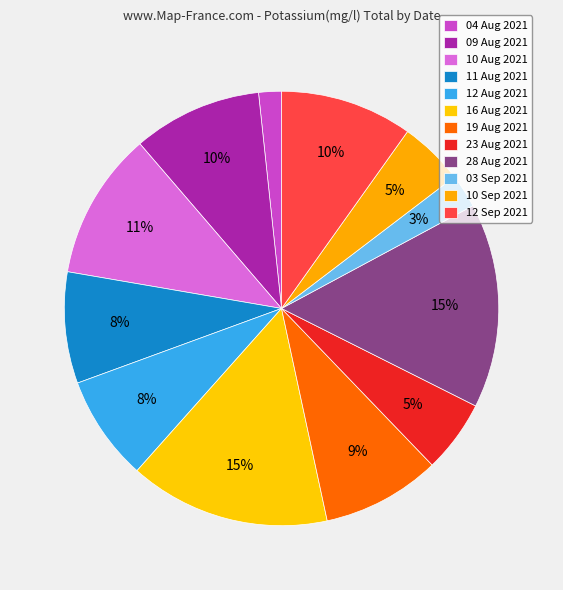

How many slices are in this pie chart?

12